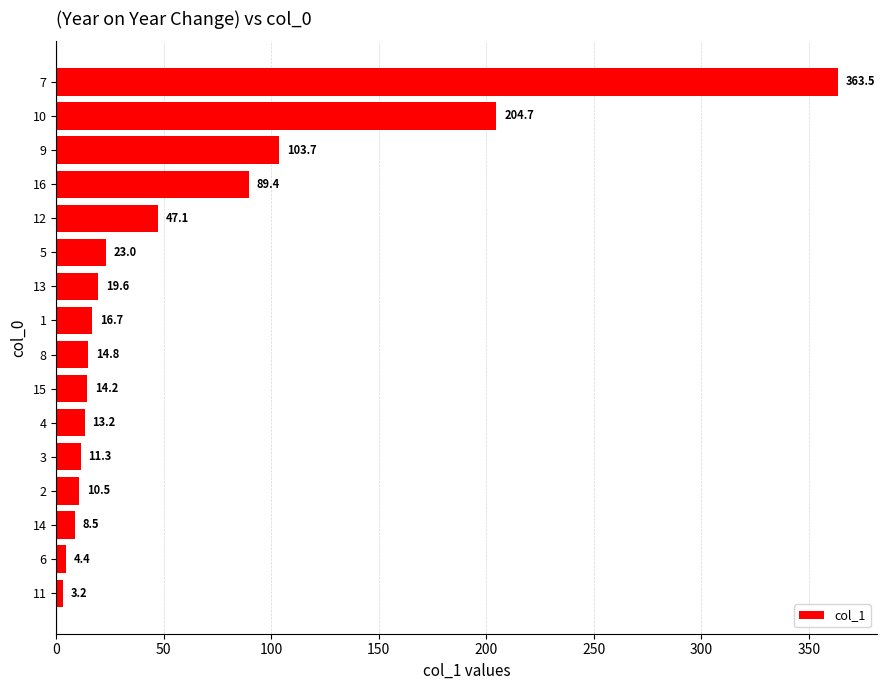

How many bars are there in total?

16